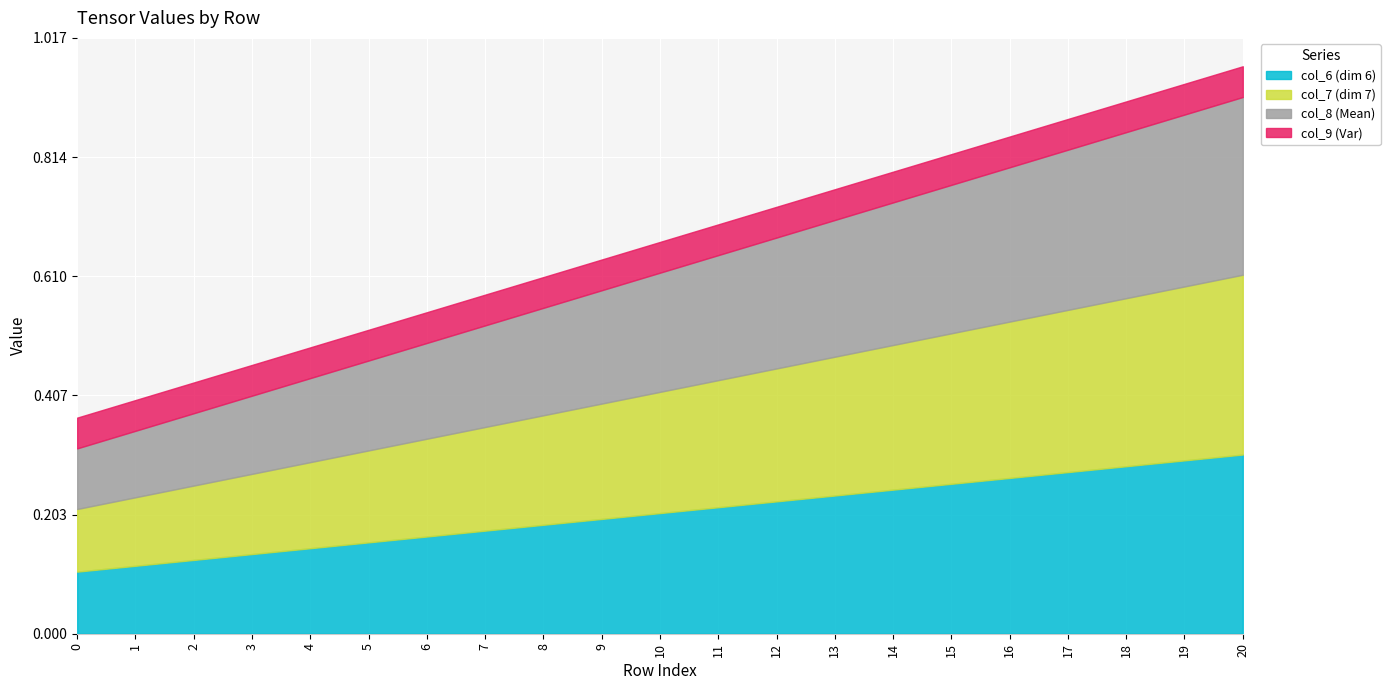

Is the value of col_8 at 20 greater than the value of col_9 at 13?

Yes